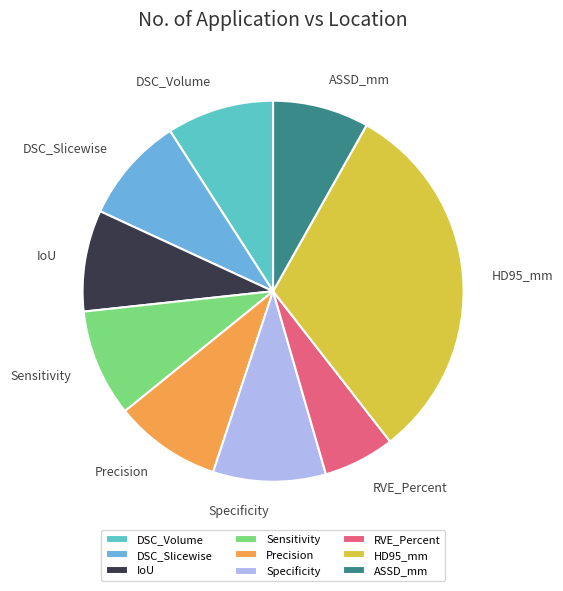

Is ASSD_mm the majority of the pie?

No